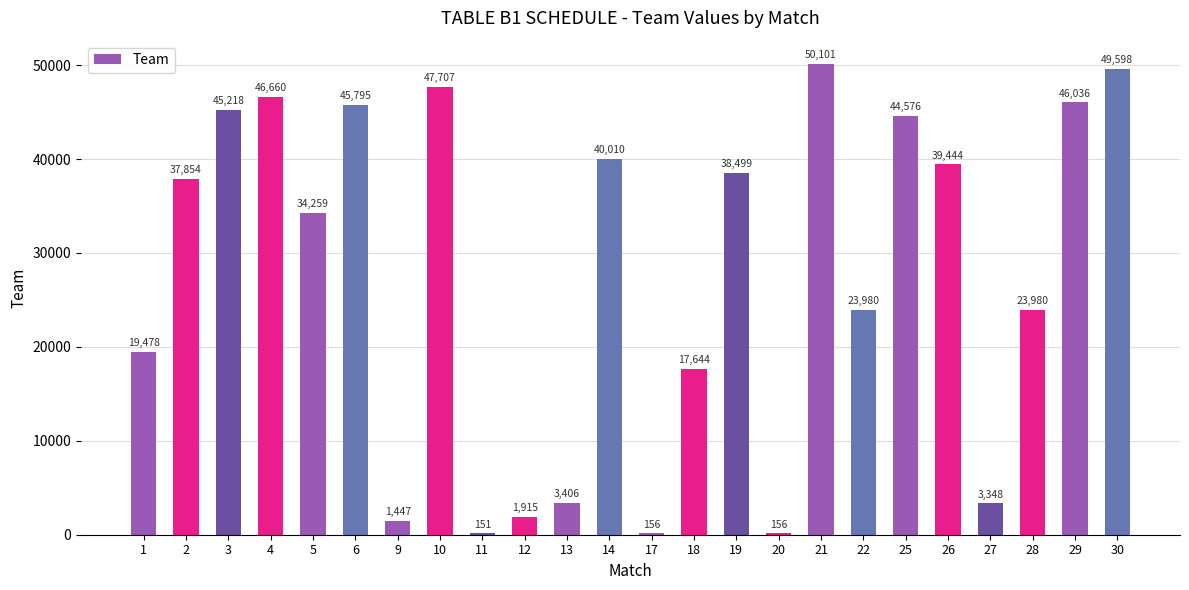

Between 12 and 11, which is larger?

12